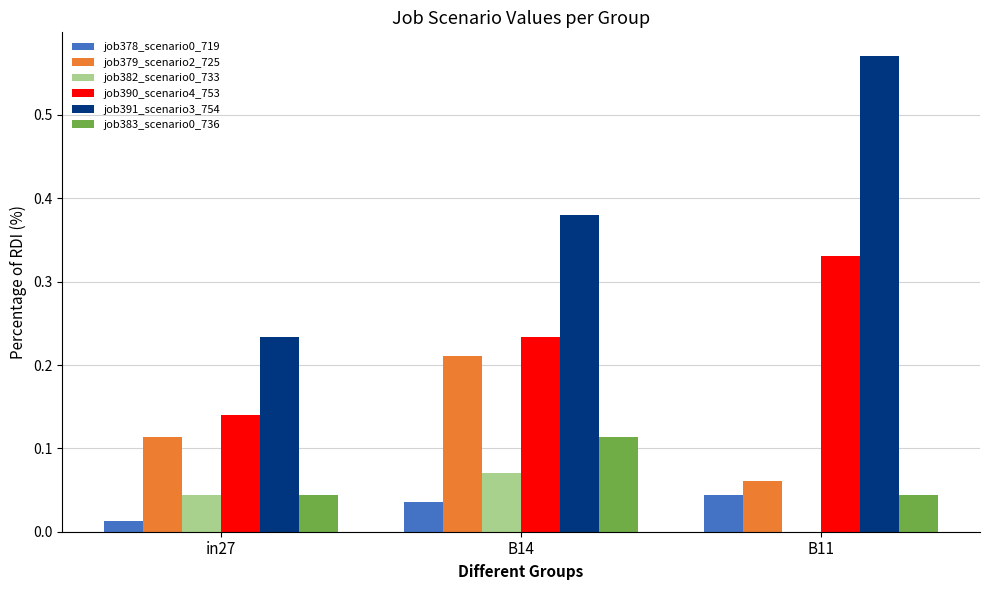

True or false: job379_scenario2_725 has a value of 0.0 at in27.

False